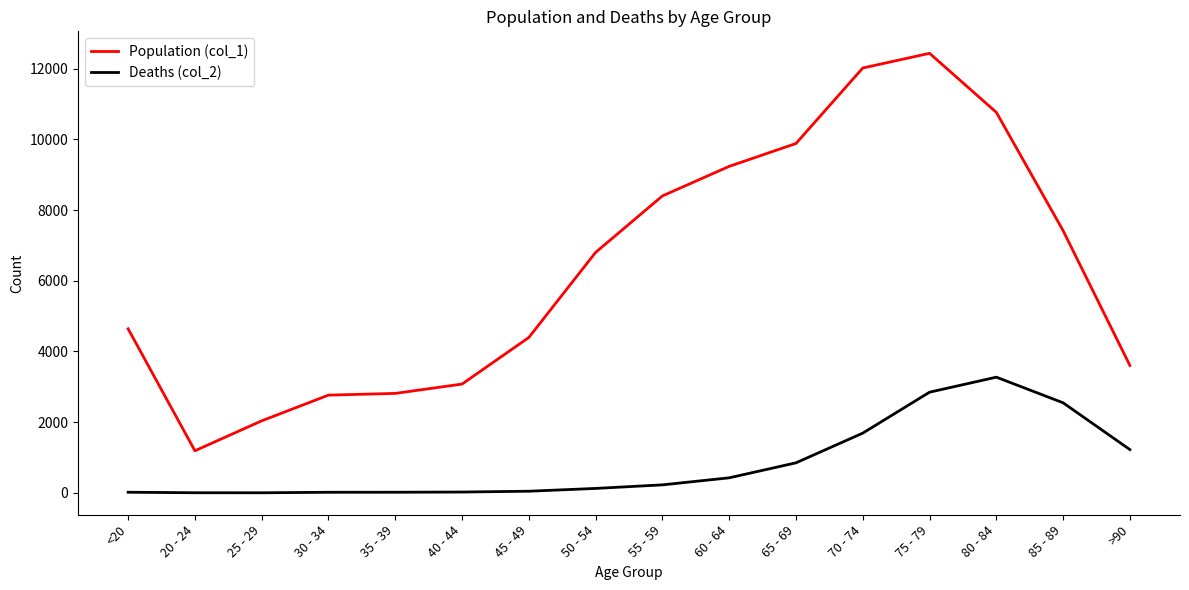

Rank the series by their maximum value, from lowest to highest.

Deaths (col_2), Population (col_1)